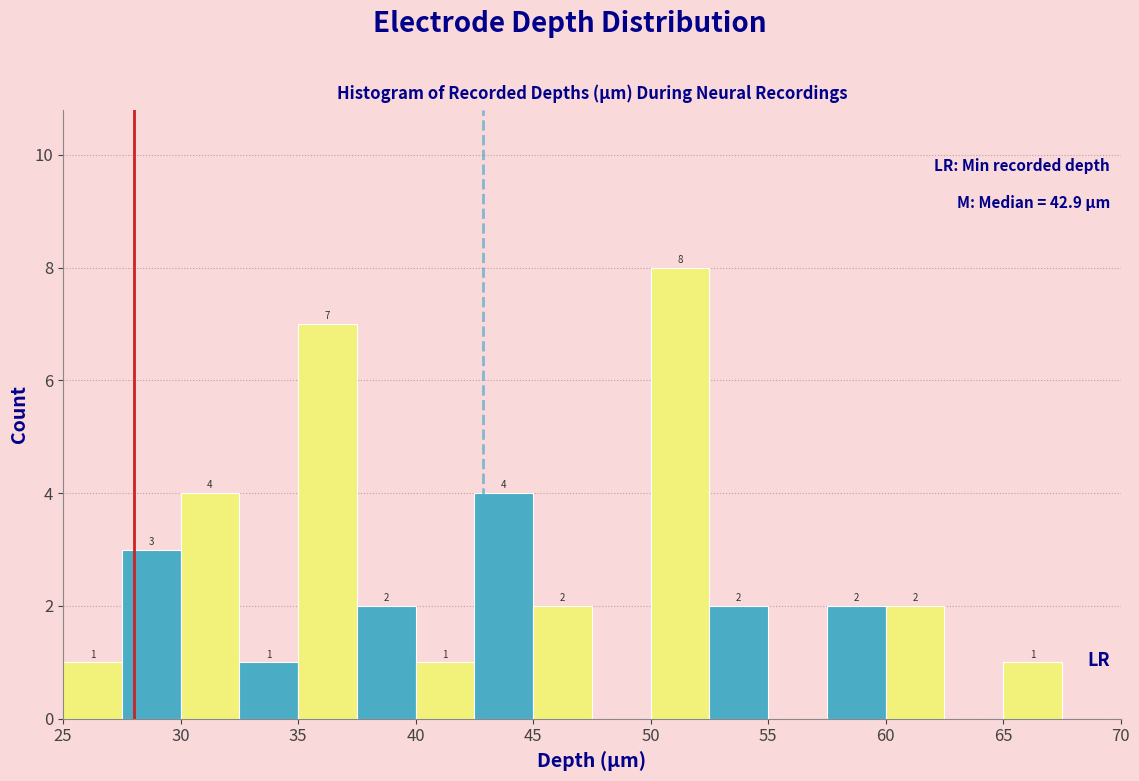

Which range on the x-axis has the tallest bar?

50.0 to 52.5